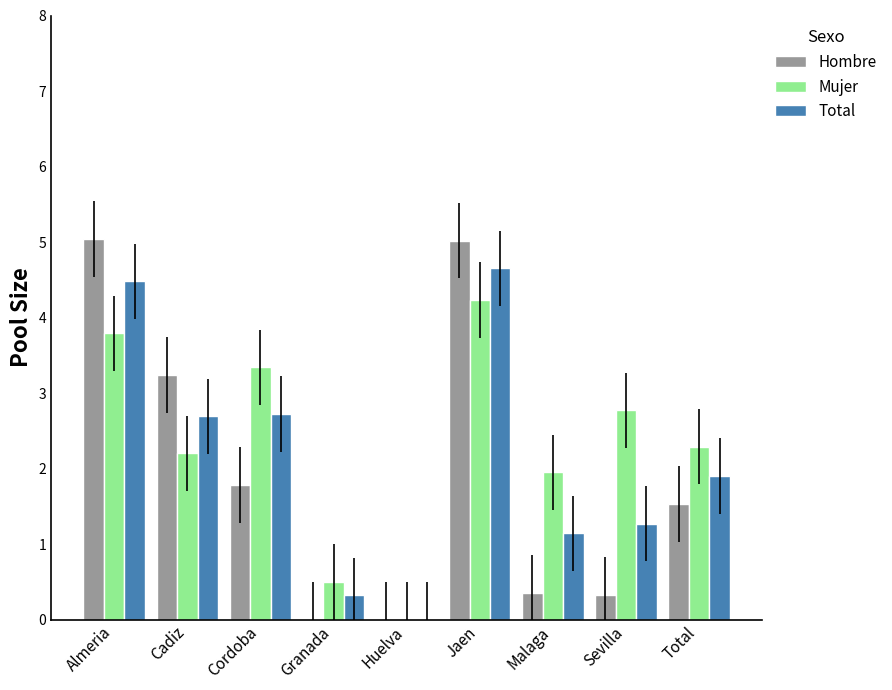

Count the number of categories in the chart.

9